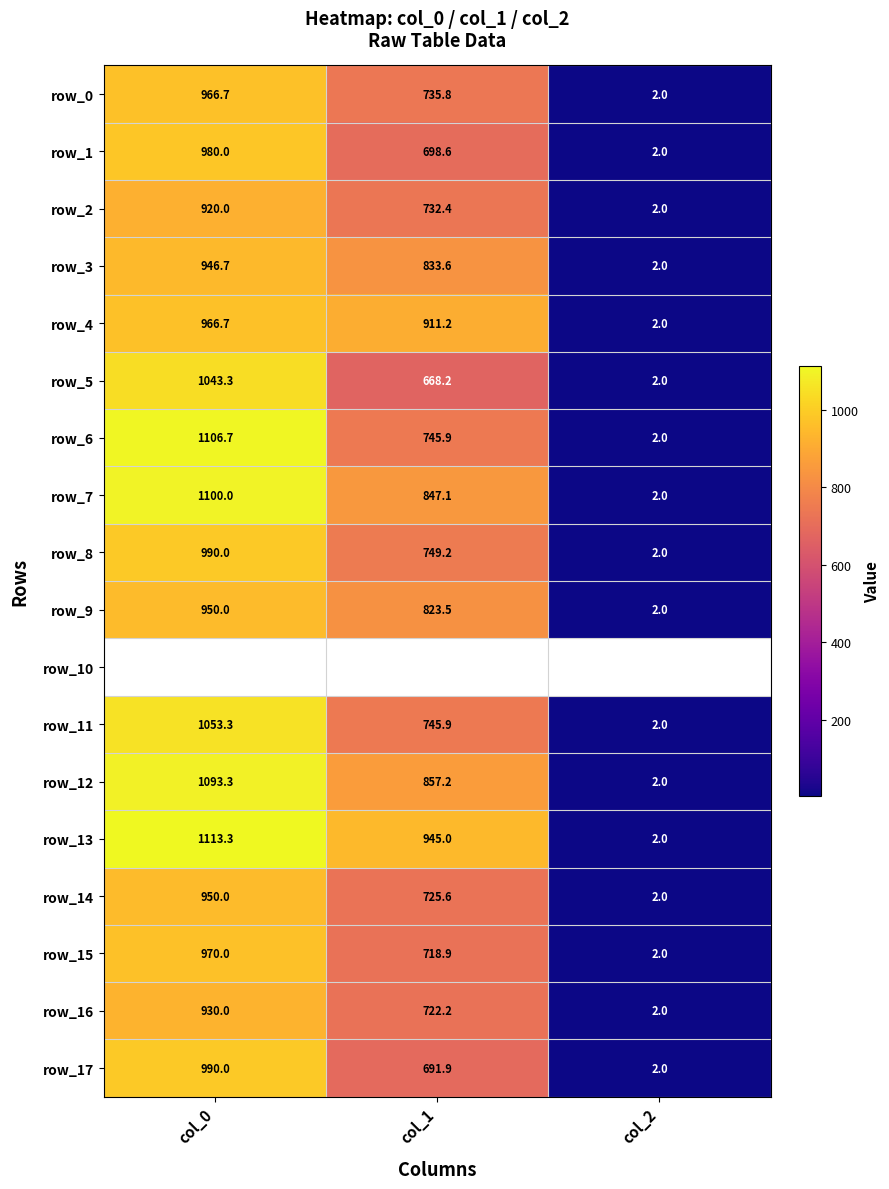

Count the number of categories in the chart.

3